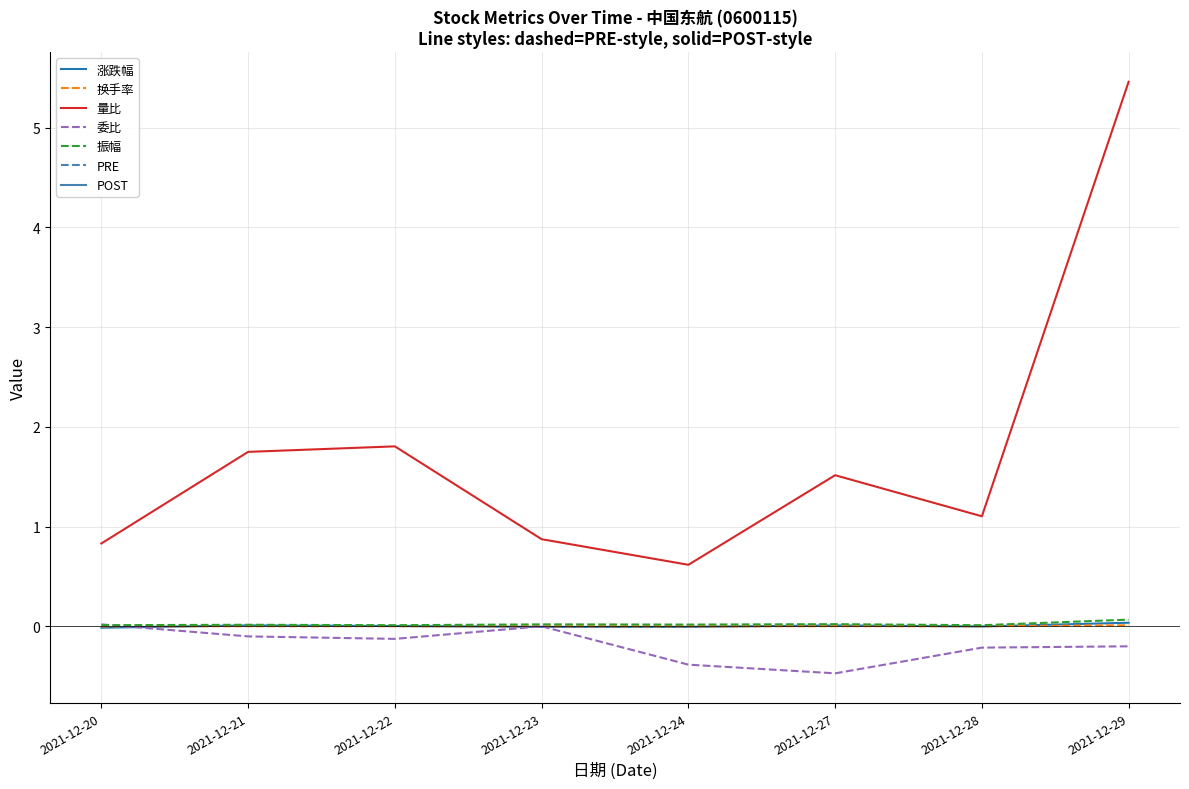

What is the minimum value shown in the chart?

-0.5